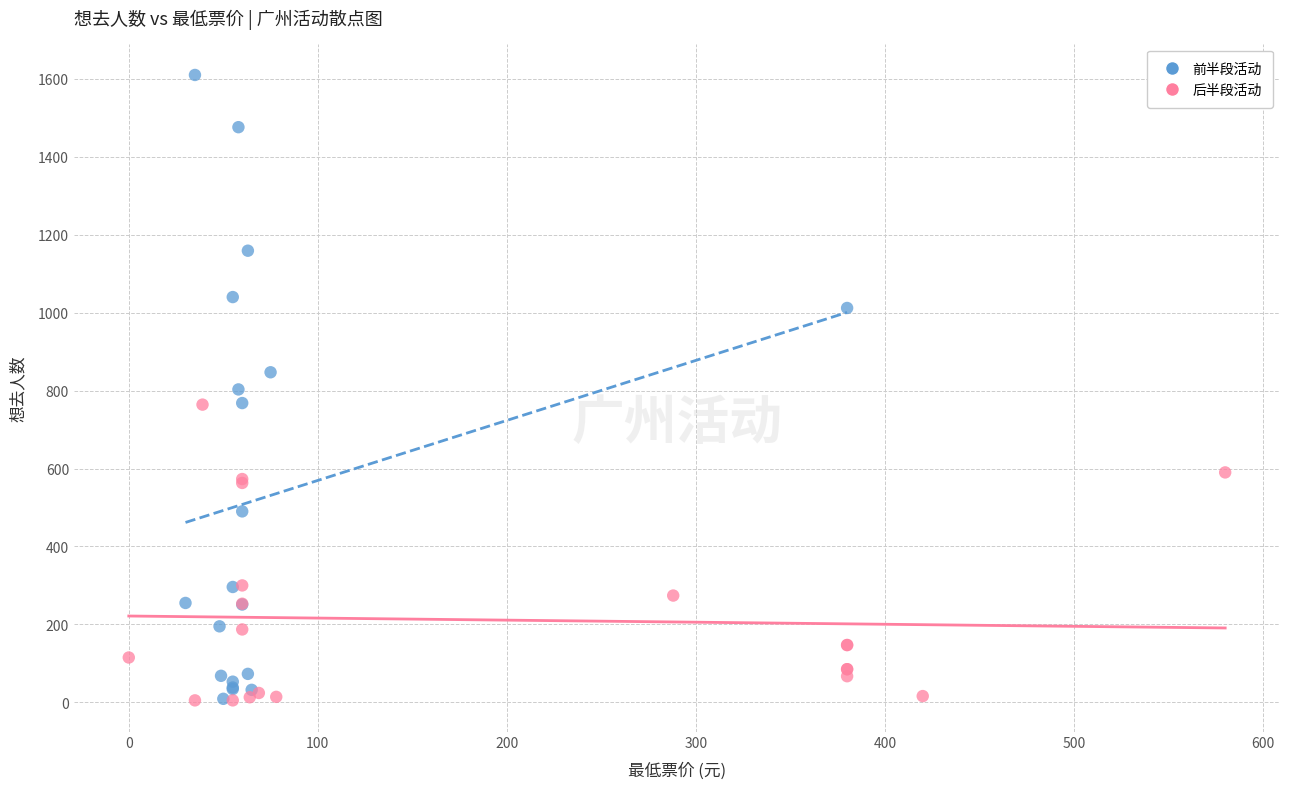

Which series has the widest spread of Y values?

前半段活动